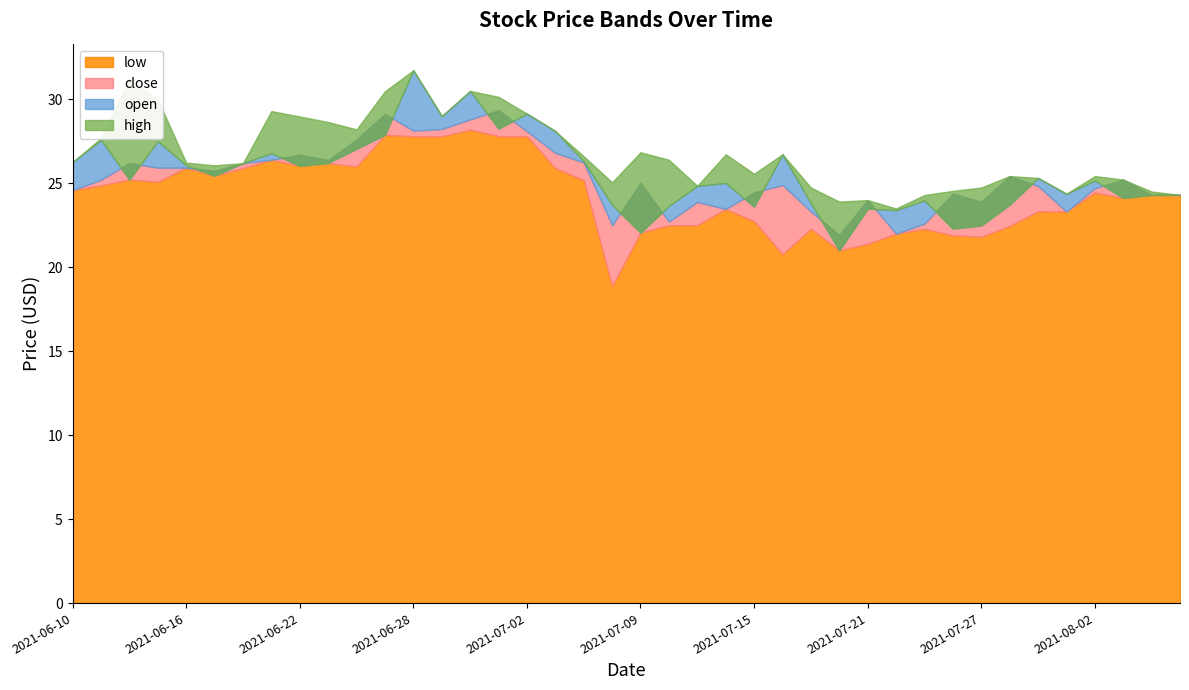

True or false: high and low cross at least once.

False